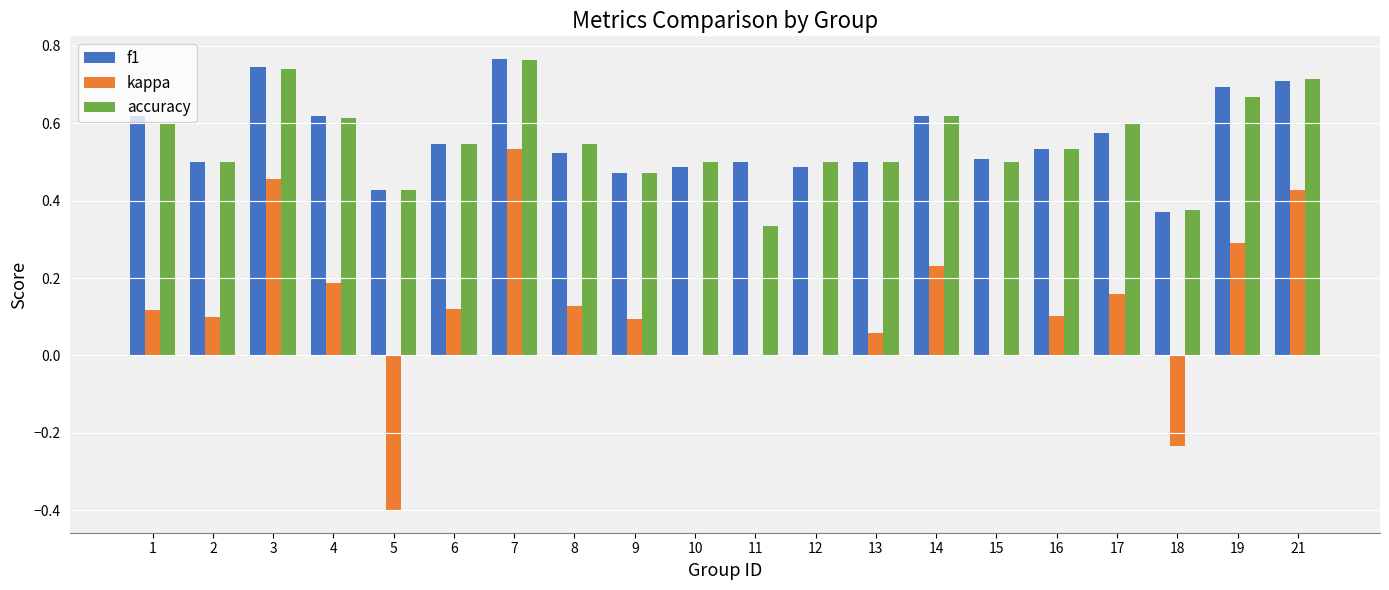

Which series changed the most between 3 and 17?

kappa